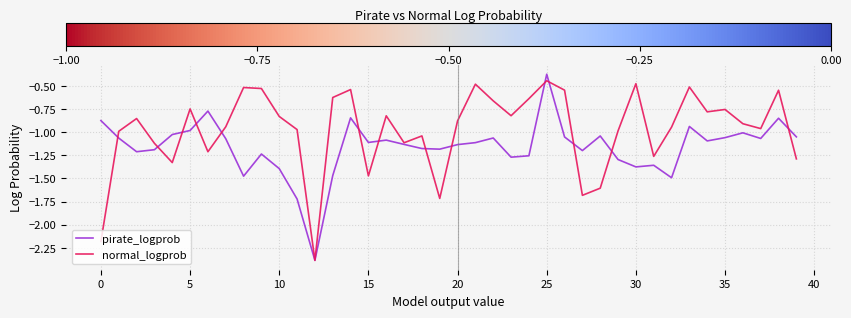

Which series has the largest total across all categories?

normal_logprob